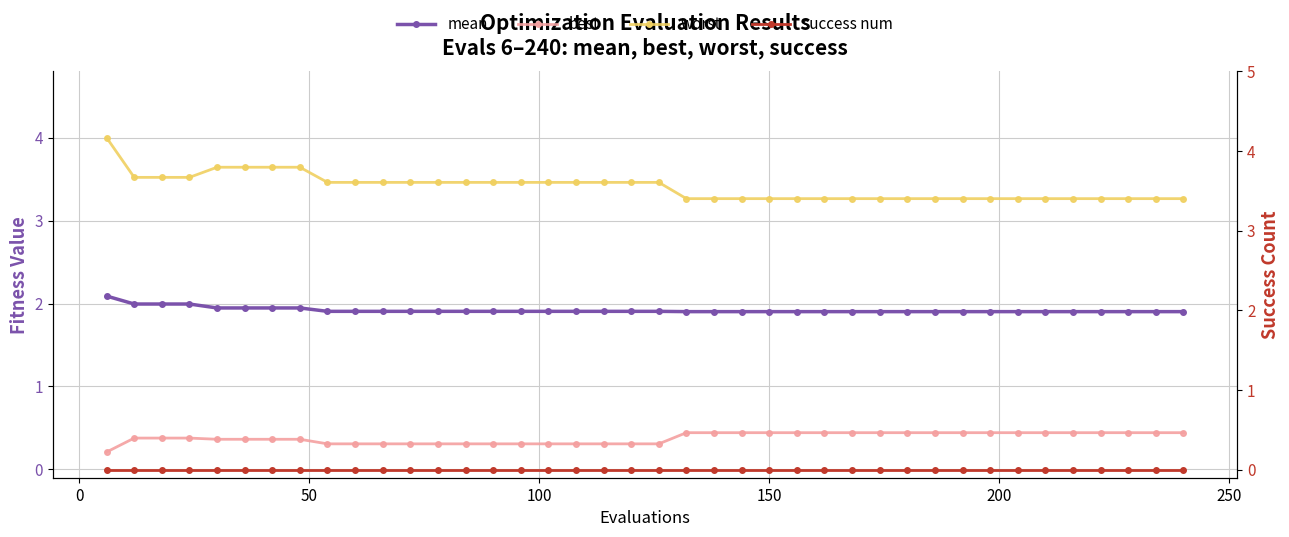

What are all the series names shown in the legend?

mean, best, worst, success num